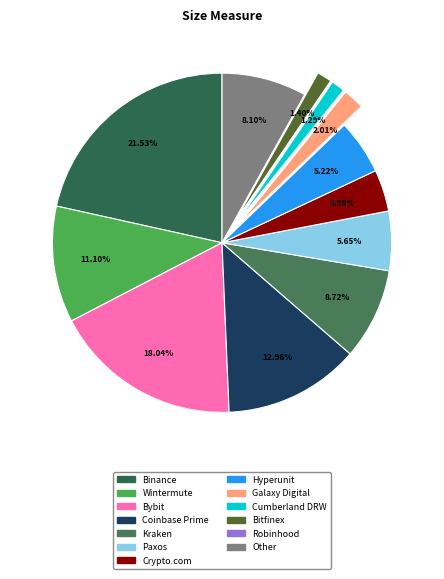

Rank the categories by value from highest to lowest.

Binance, Bybit, Coinbase Prime, Wintermute, Kraken, Other, Paxos, Hyperunit, Crypto.com, Galaxy Digital, Bitfinex, Cumberland DRW, Robinhood